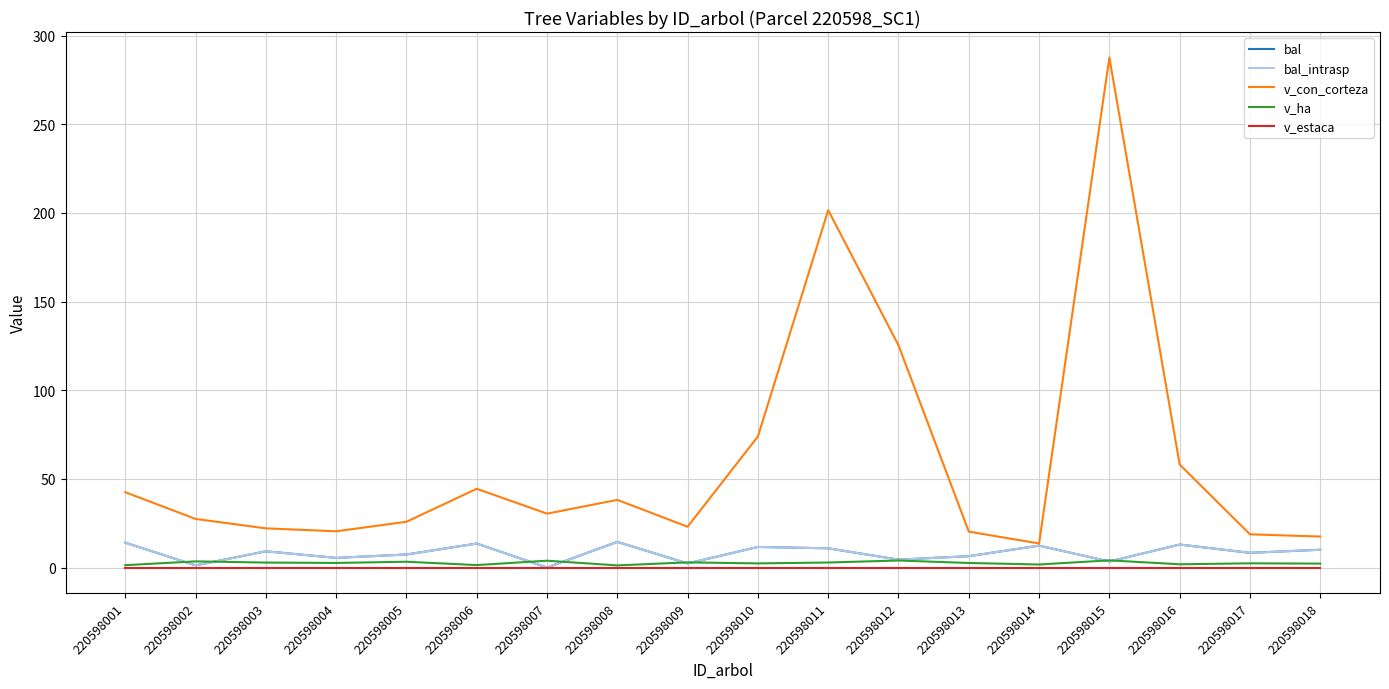

How many lines are shown in the chart?

5